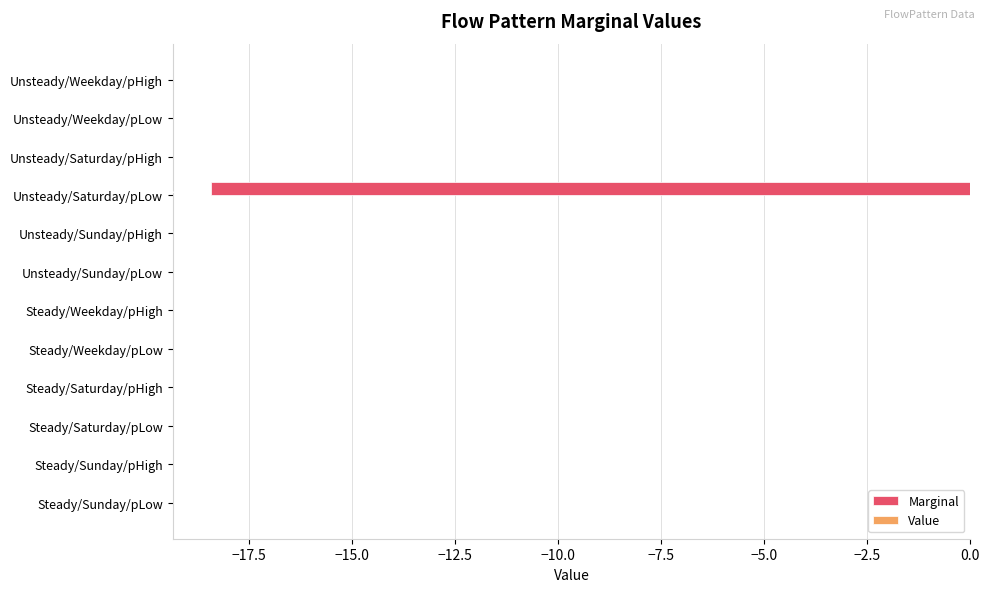

What is the sum of the values at Unsteady/Saturday/pHigh and Unsteady/Saturday/pLow?

-18.4